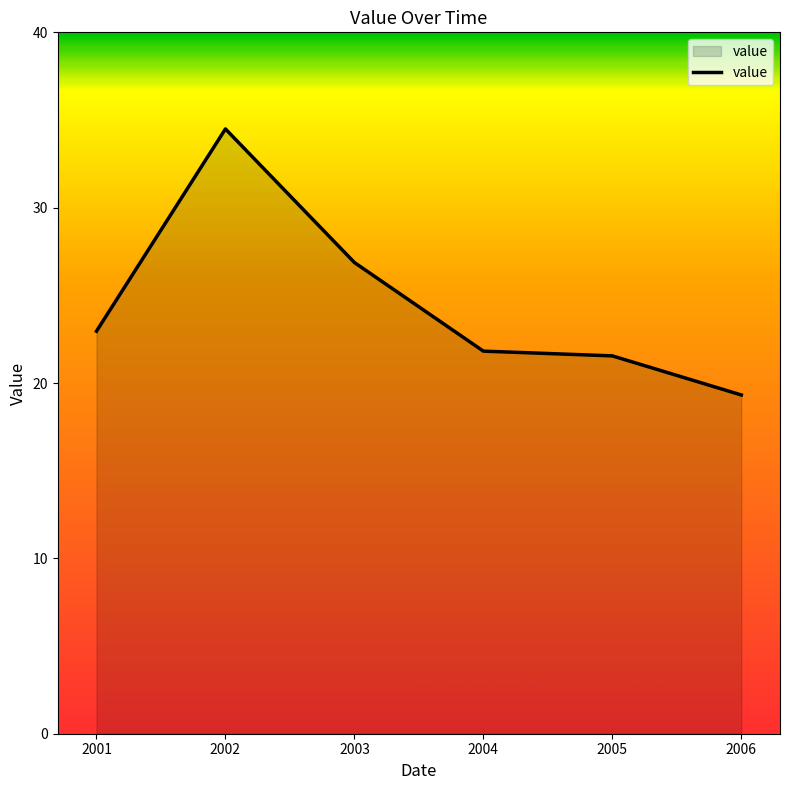

Reading left to right, transcribe all the data shown in this chart.

2001=23.0	2002=34.5	2003=26.9	2004=21.8	2005=21.5	2006=19.3